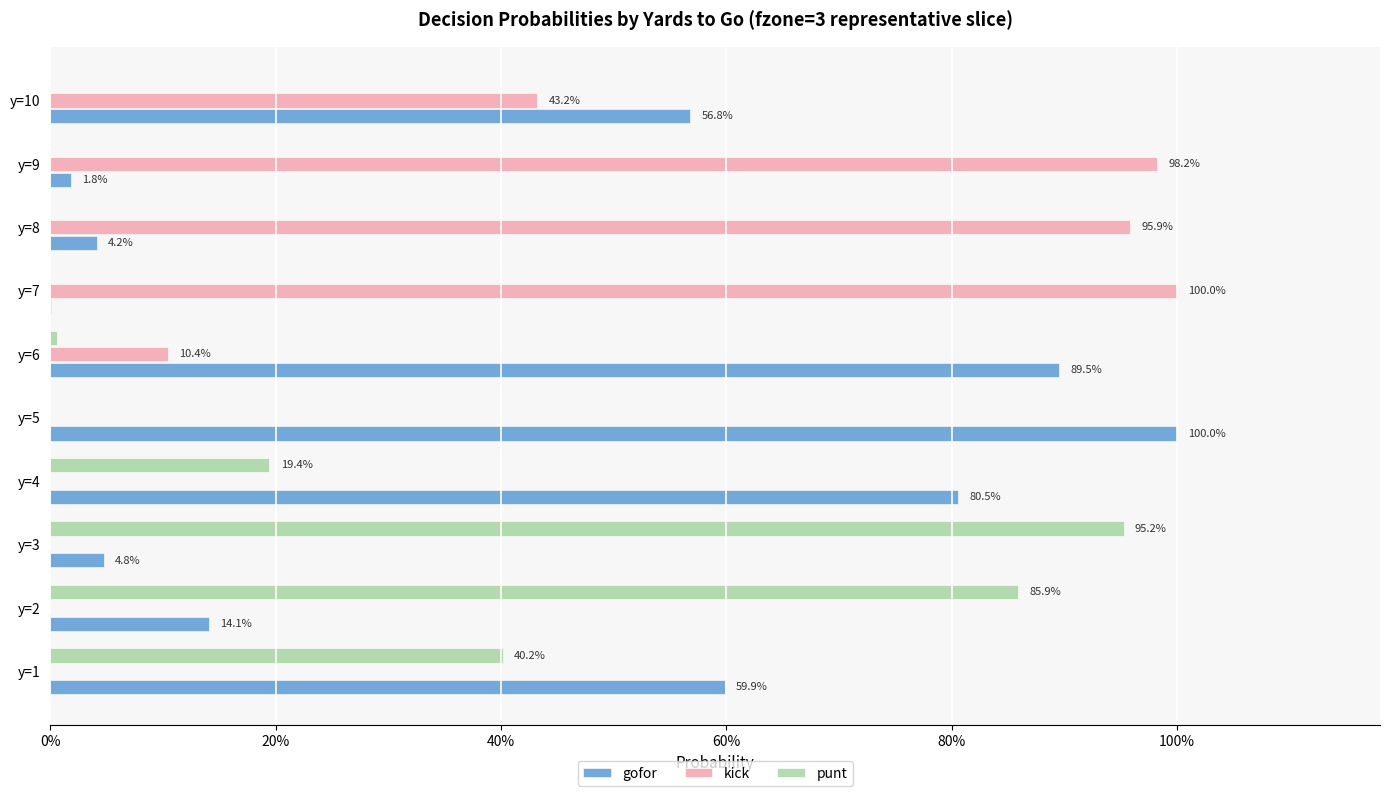

What are all the series names shown in the legend?

gofor, kick, punt